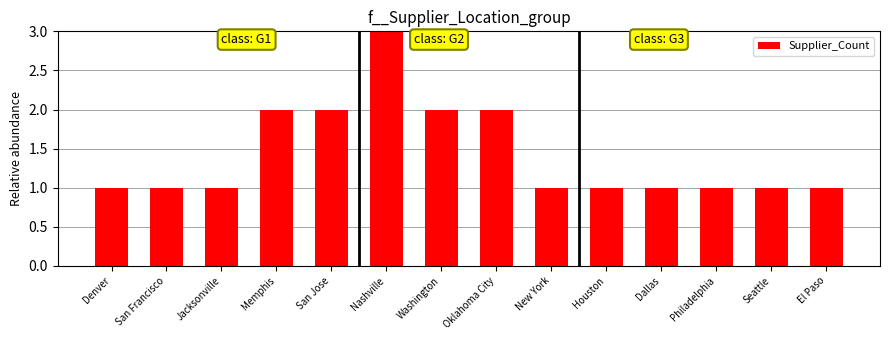

Reading left to right, extract all data points from this chart.

1	1	1	2	2	3	2	2	1	1	1	1	1	1